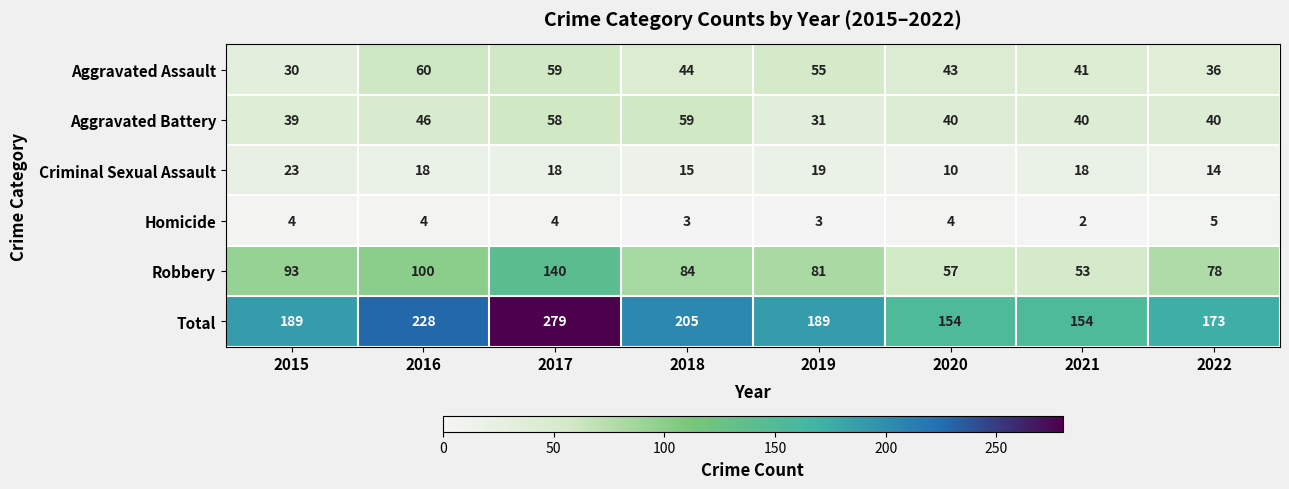

Which category has the lowest value in the Robbery series?

2021